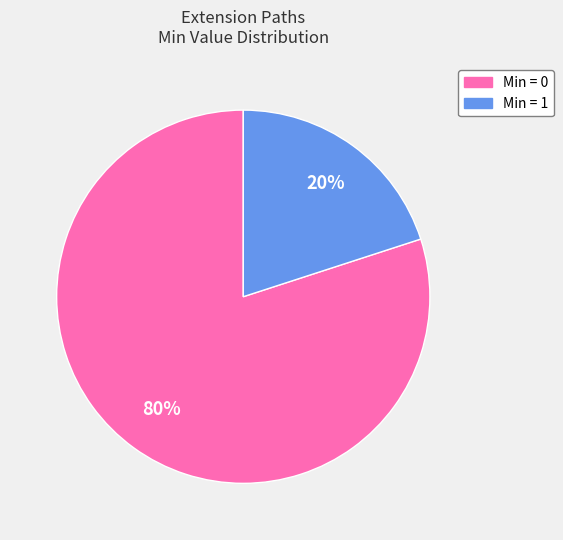

To the nearest percent, what portion does Min = 1 represent?

20%